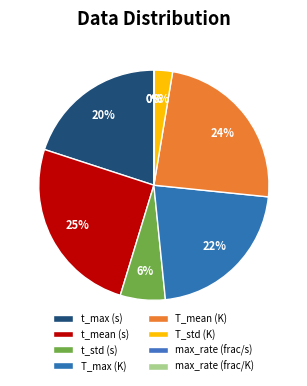

Is there a majority slice in this chart?

No